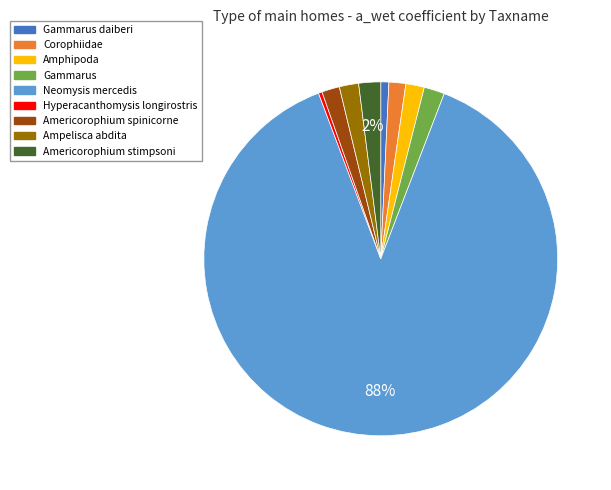

Is there any slice that represents more than half of the pie?

Yes